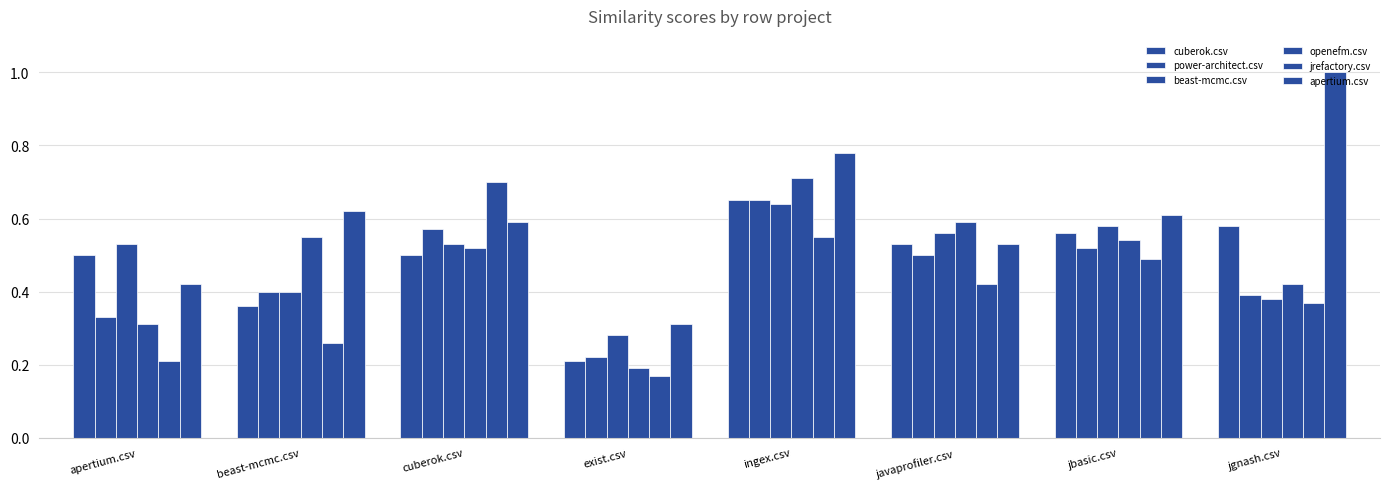

Does the chart contain any negative values?

No